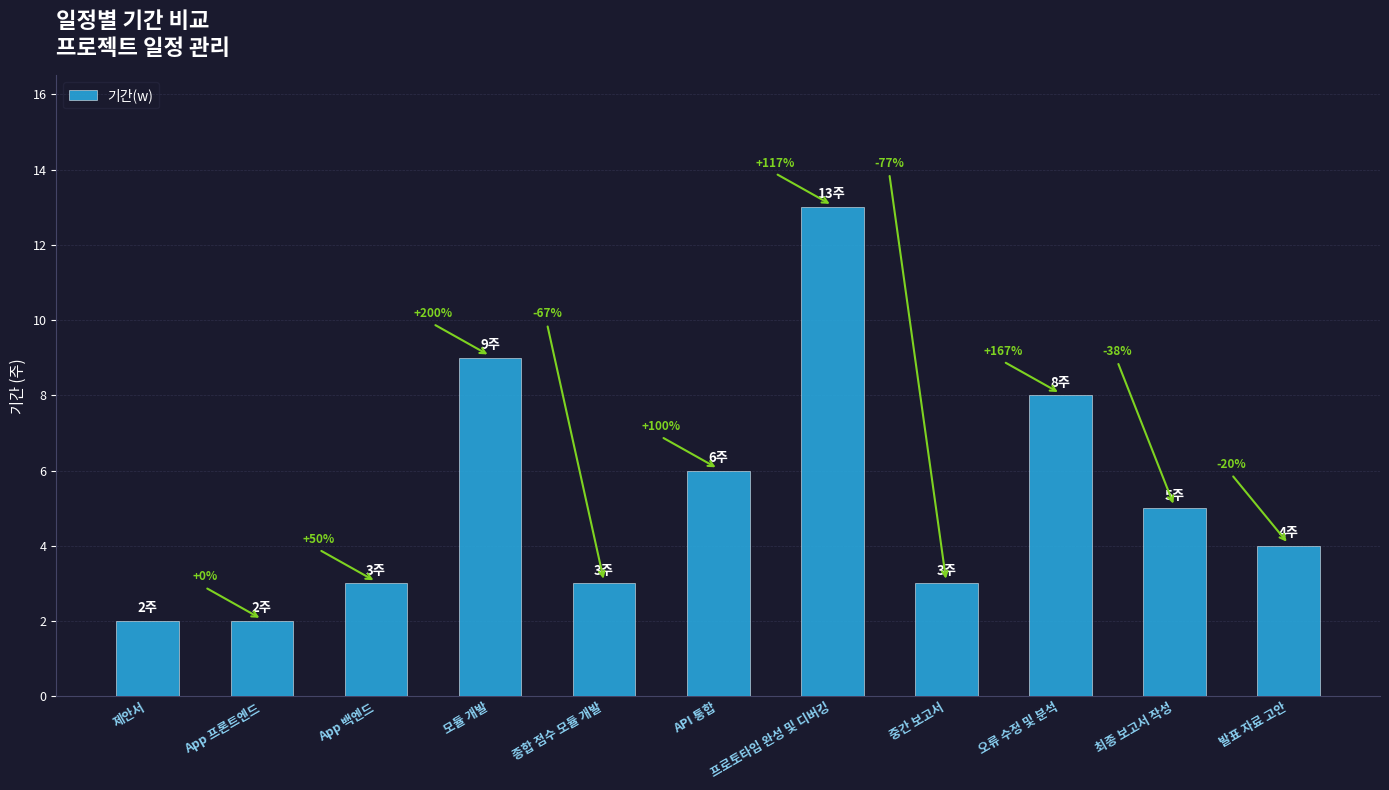

What is the change in value from 제안서 to 최종 보고서 작성?

+3